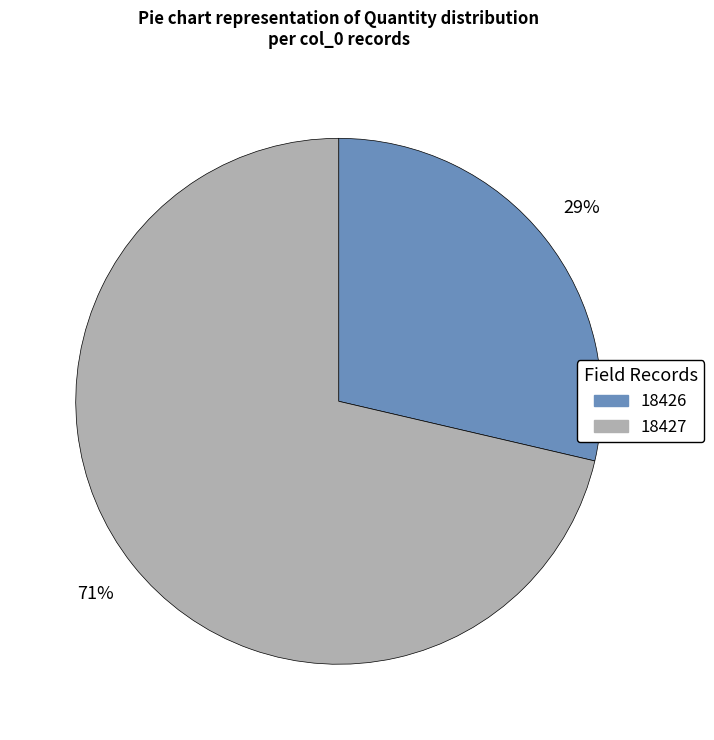

To the nearest percent, what is the combined percentage of 18426 and 18427?

100%